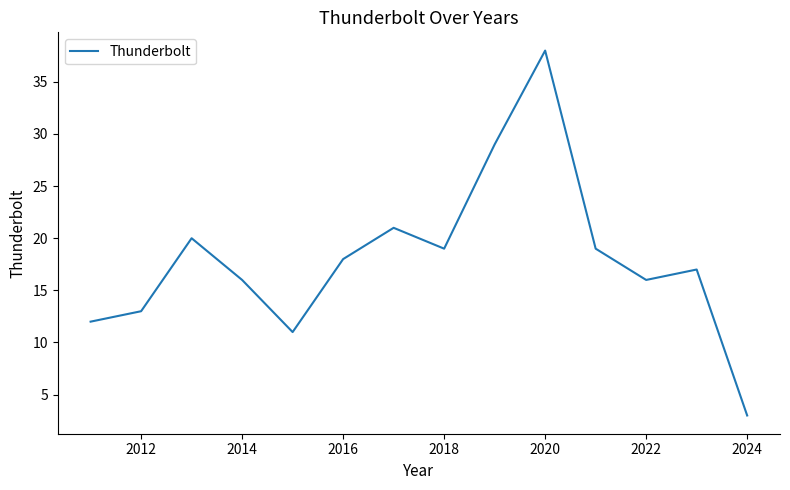

What is the maximum value shown in the chart?

38